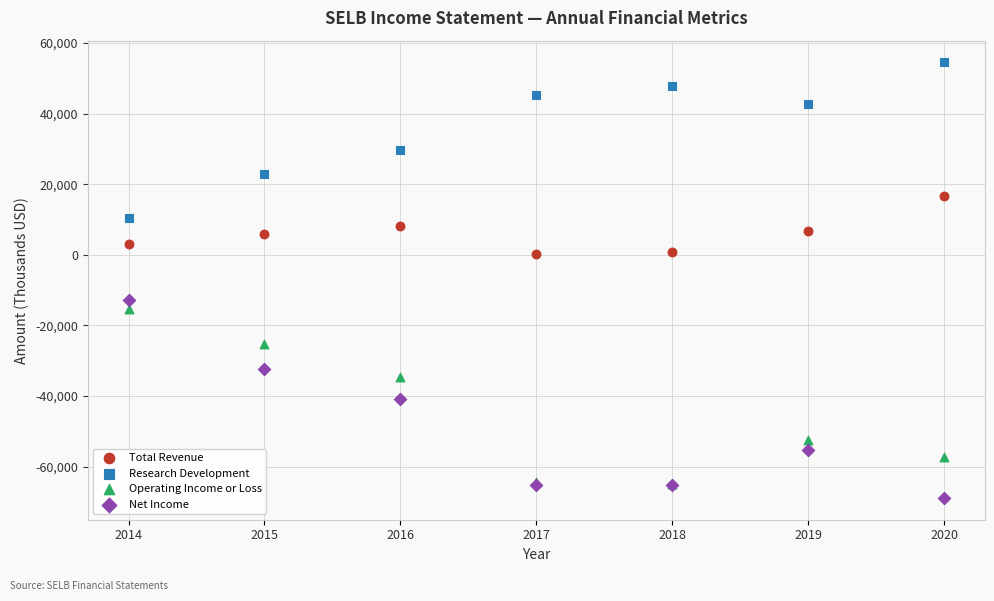

In the Research Development series, what Y value is closest to 32500?

29700